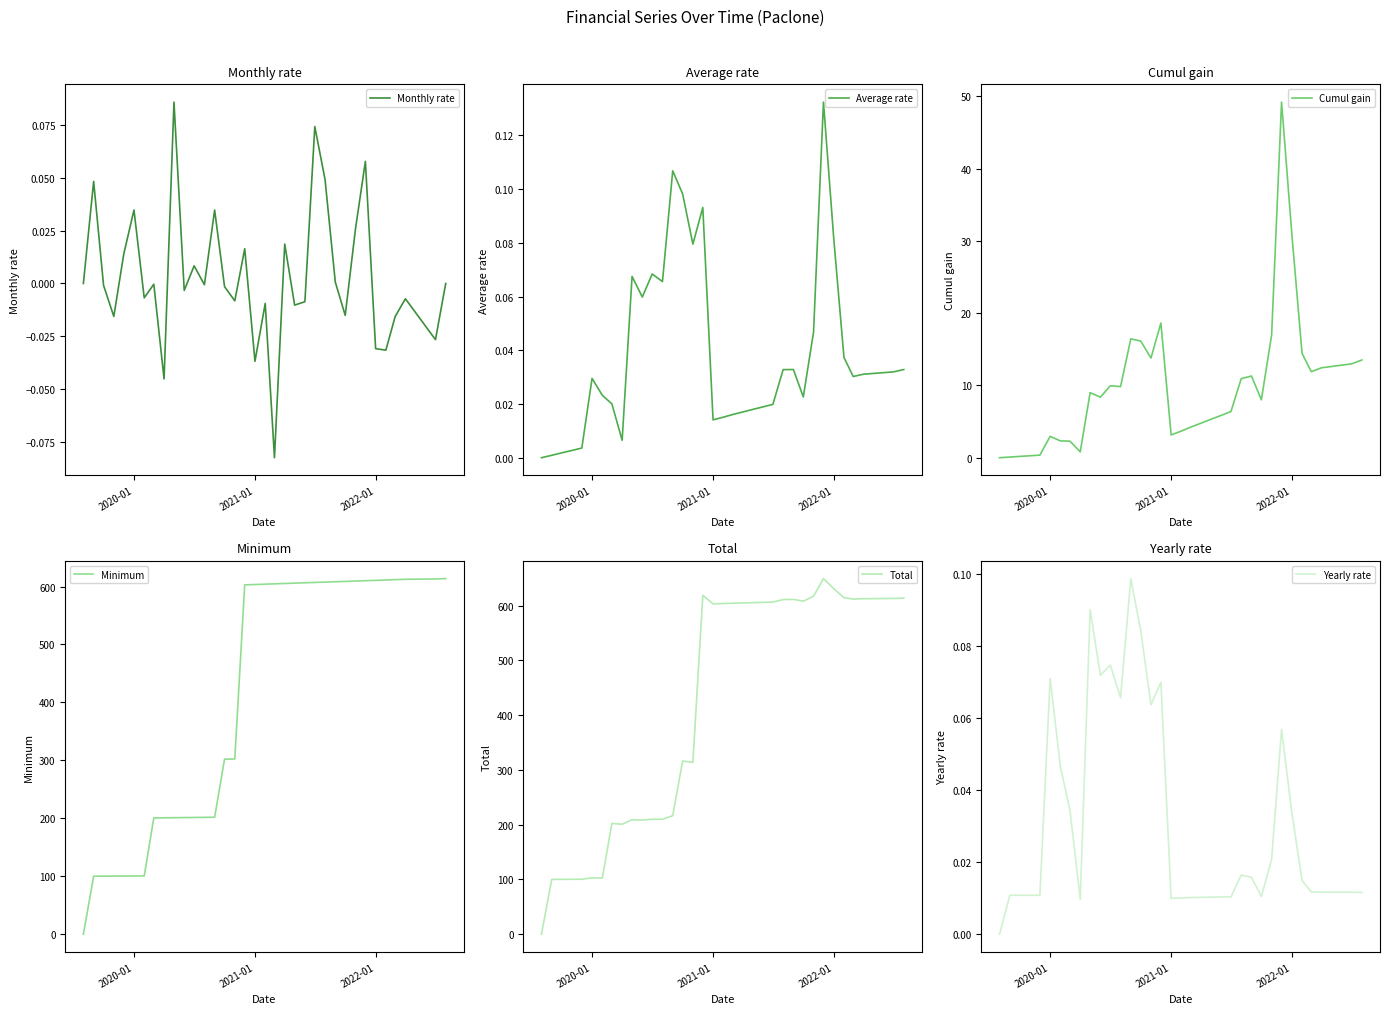

What is the maximum value for Cumul gain?

49.2